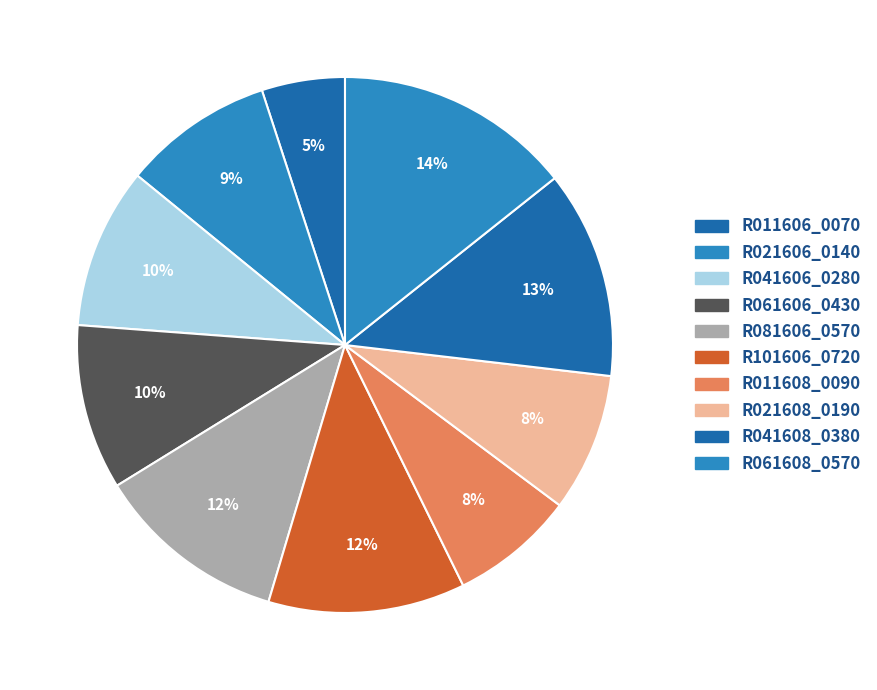

Count the number of slices in the pie.

10